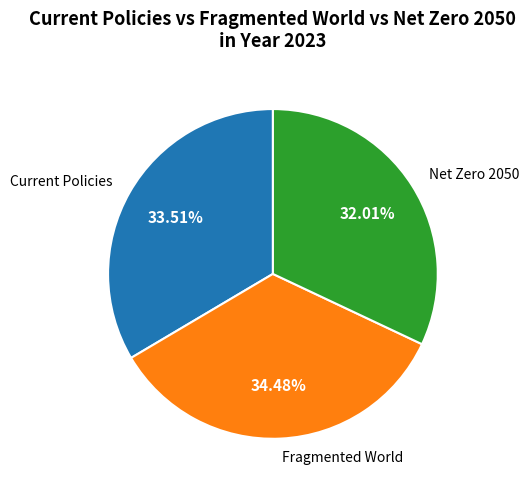

Do Current Policies and Net Zero 2050 together represent more than half of the pie?

Yes